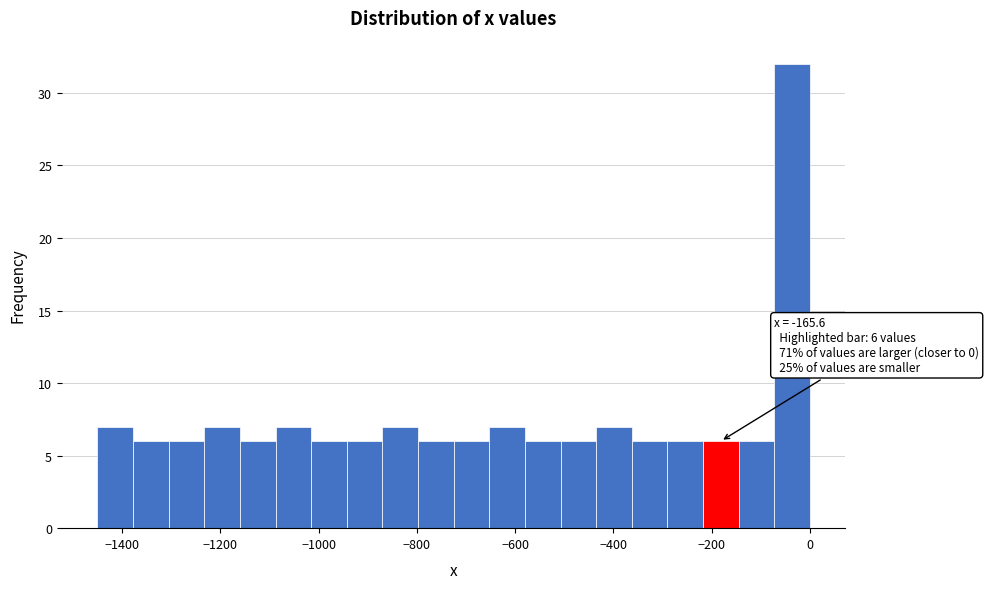

Around what value on the x-axis is the tallest bar? Give the approximate position of its centre, as read against the axis.

-40